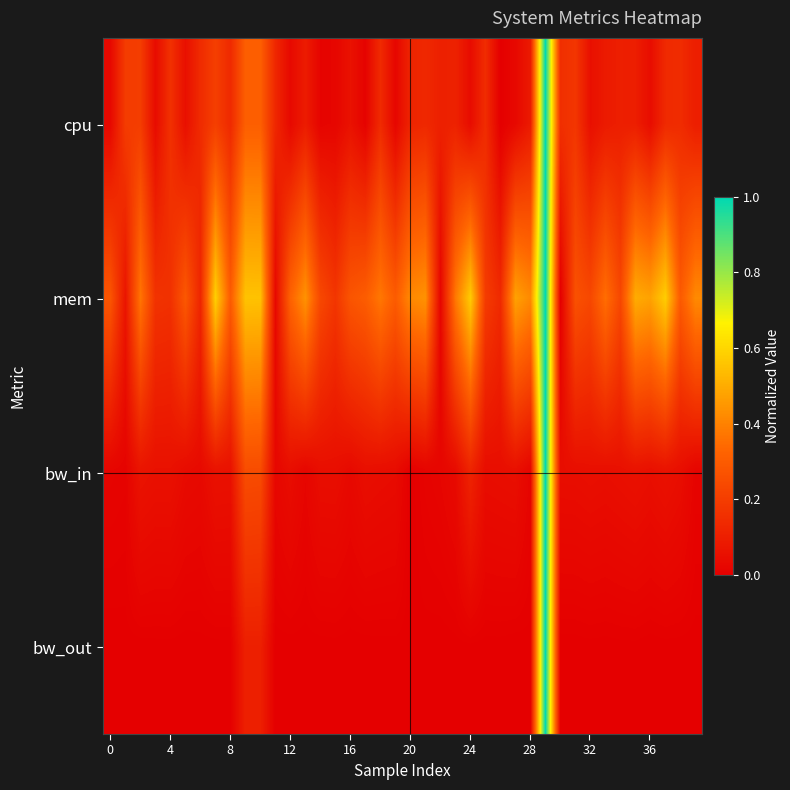

How many series are shown in this chart?

4